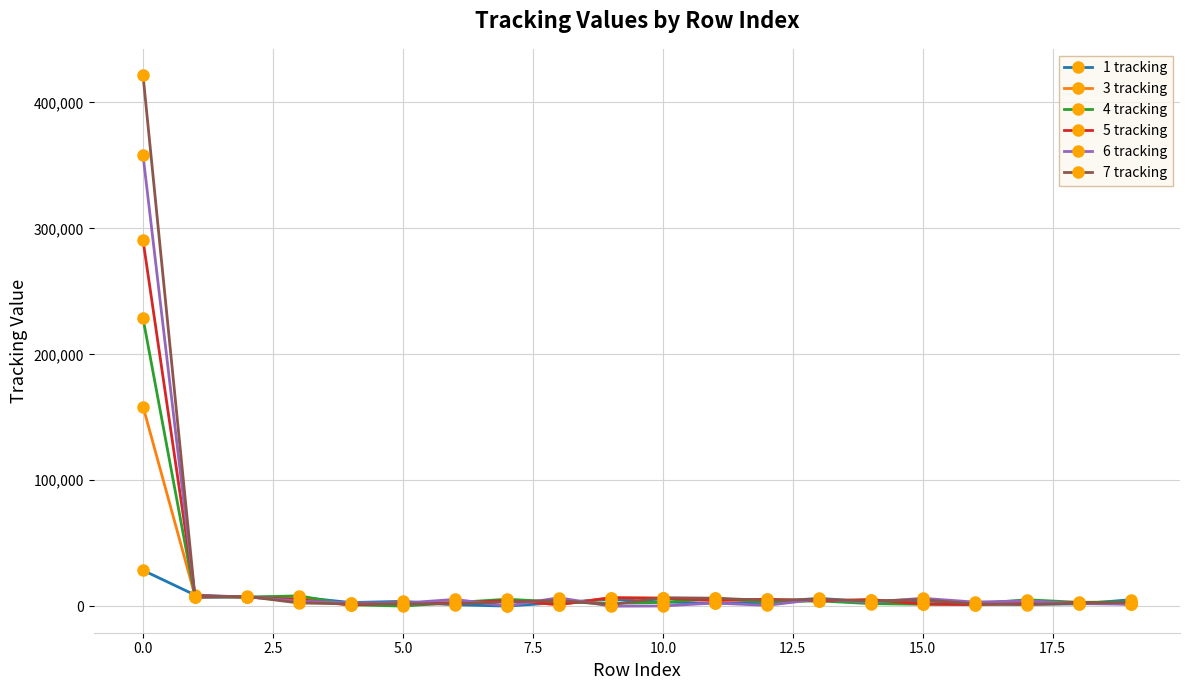

Which series has the widest spread of values?

7 tracking